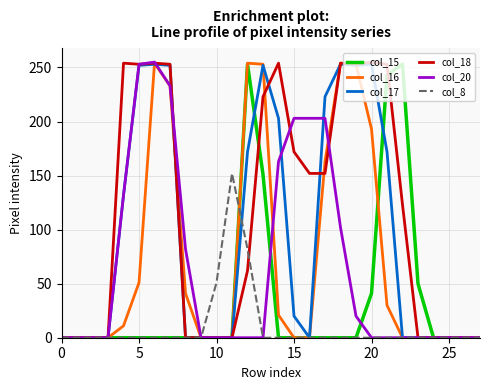

What is the greatest value displayed?

255